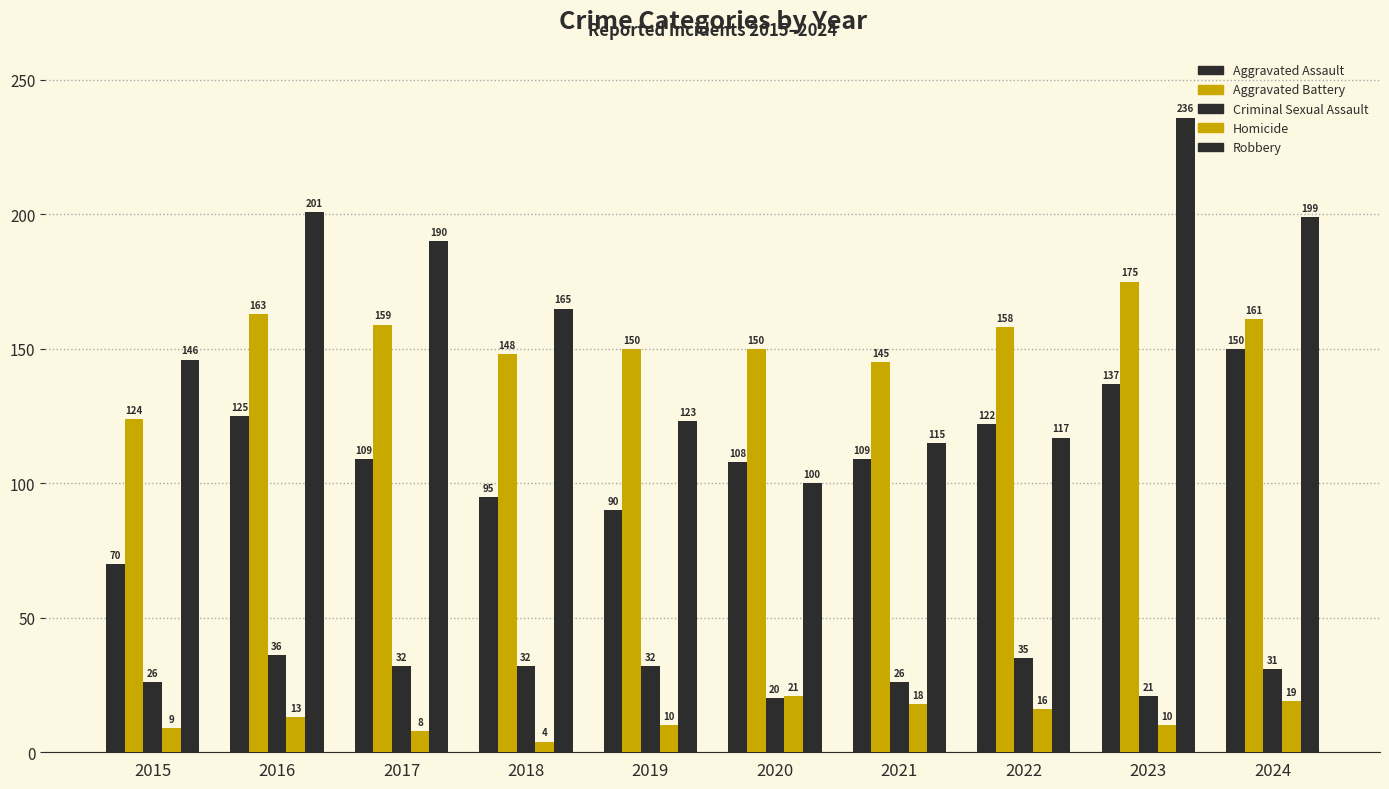

The value of Homicide at 2015 is 9. True or false?

True